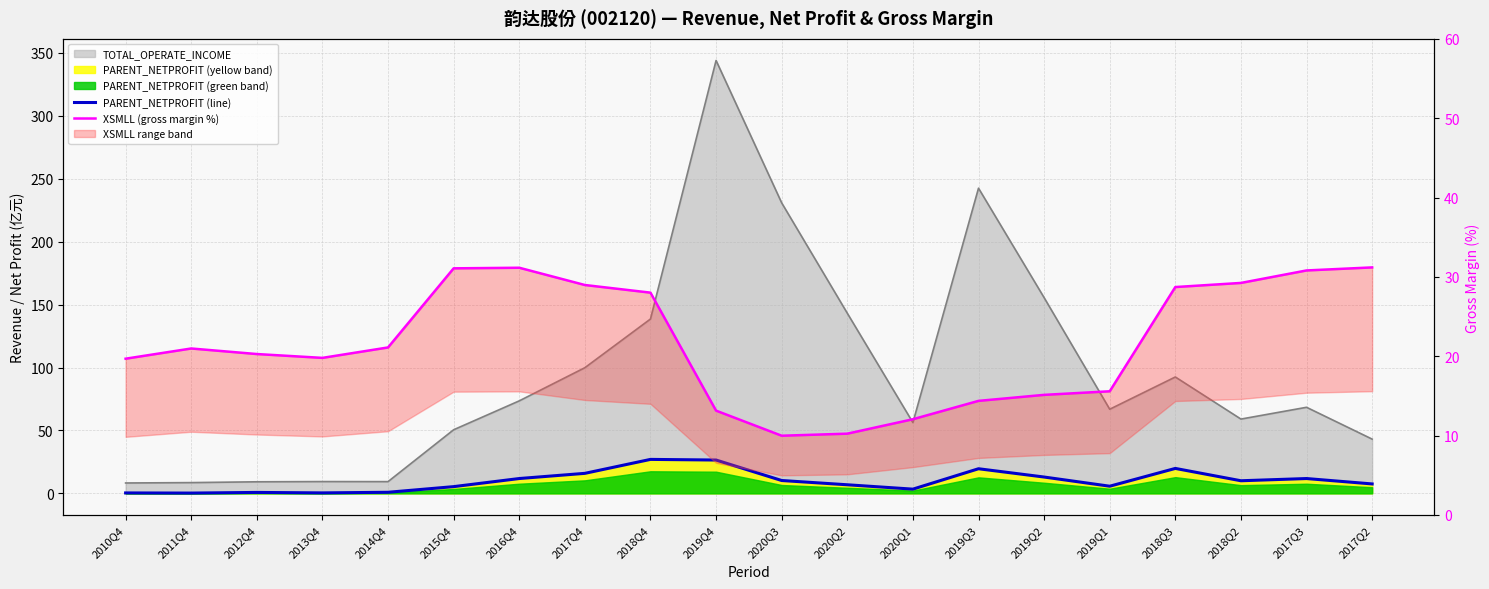

Which series has the largest range (max minus min)?

PARENT_NETPROFIT (line)